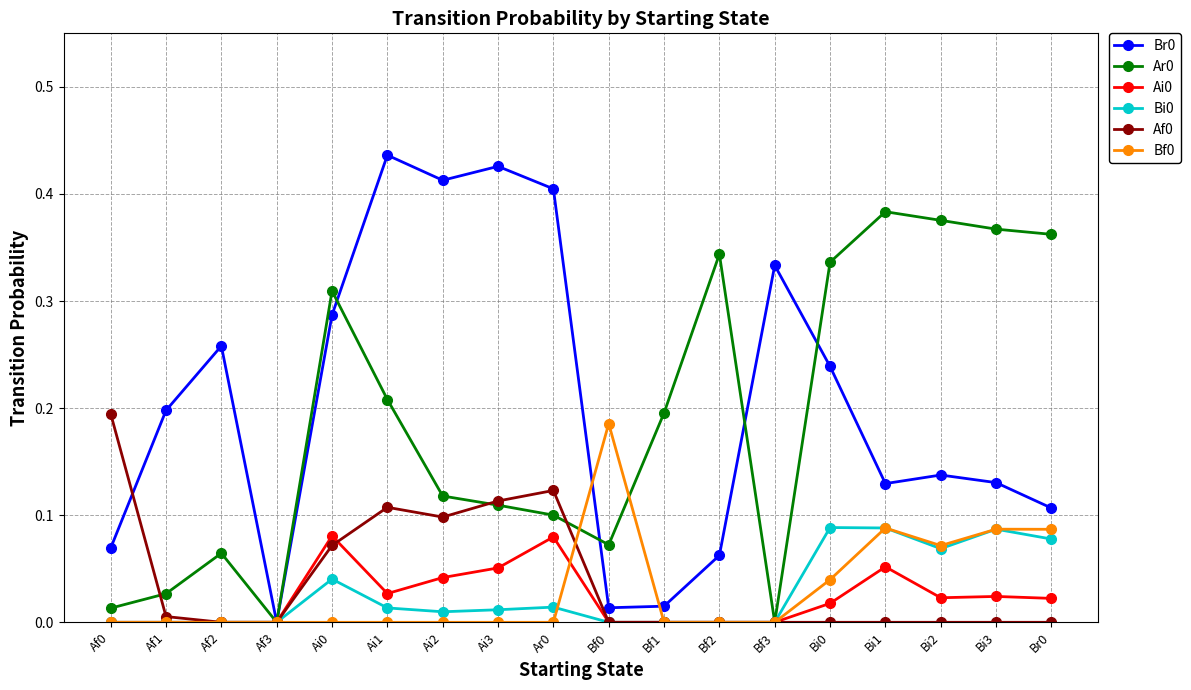

Is the value of Ar0 at Bf3 greater than the value of Bi0 at Bi1?

No